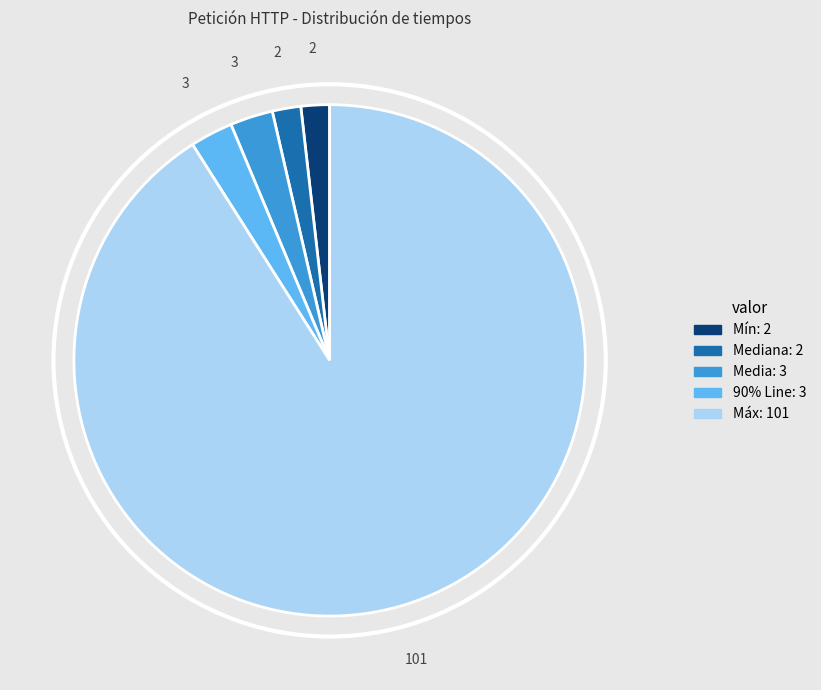

Is there any slice that represents more than half of the pie?

Yes